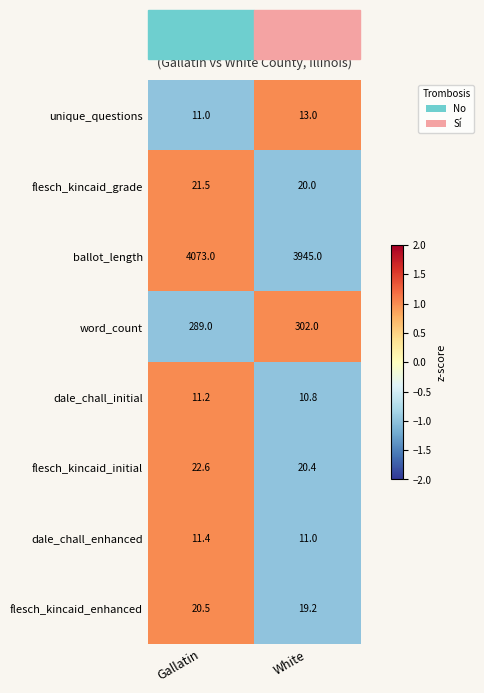

The value of flesch_kincaid_enhanced at White is 19.2. True or false?

True